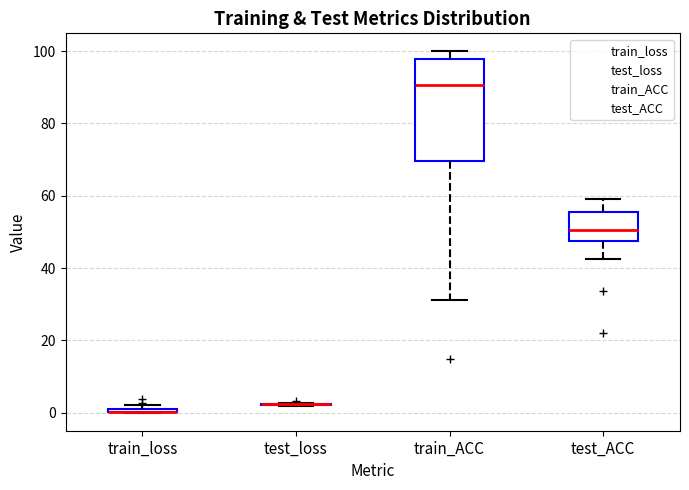

Which box is the tallest, from its lower edge to its upper edge?

train_ACC